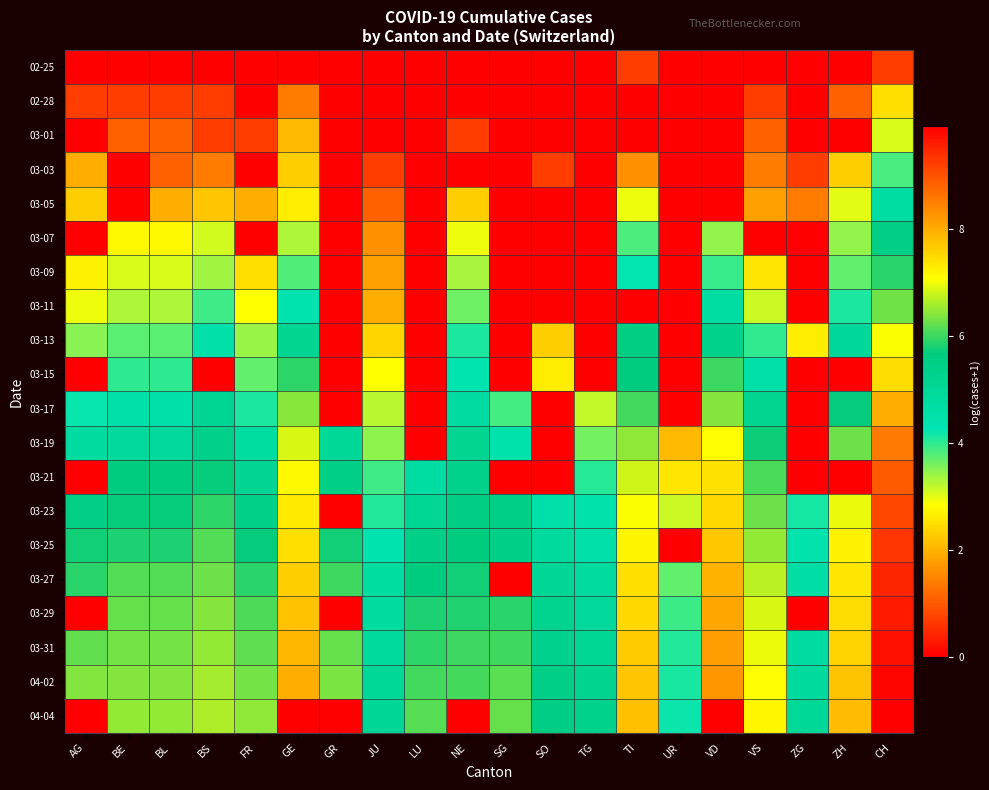

What is the spread (max minus min) of values at GE?

8.0